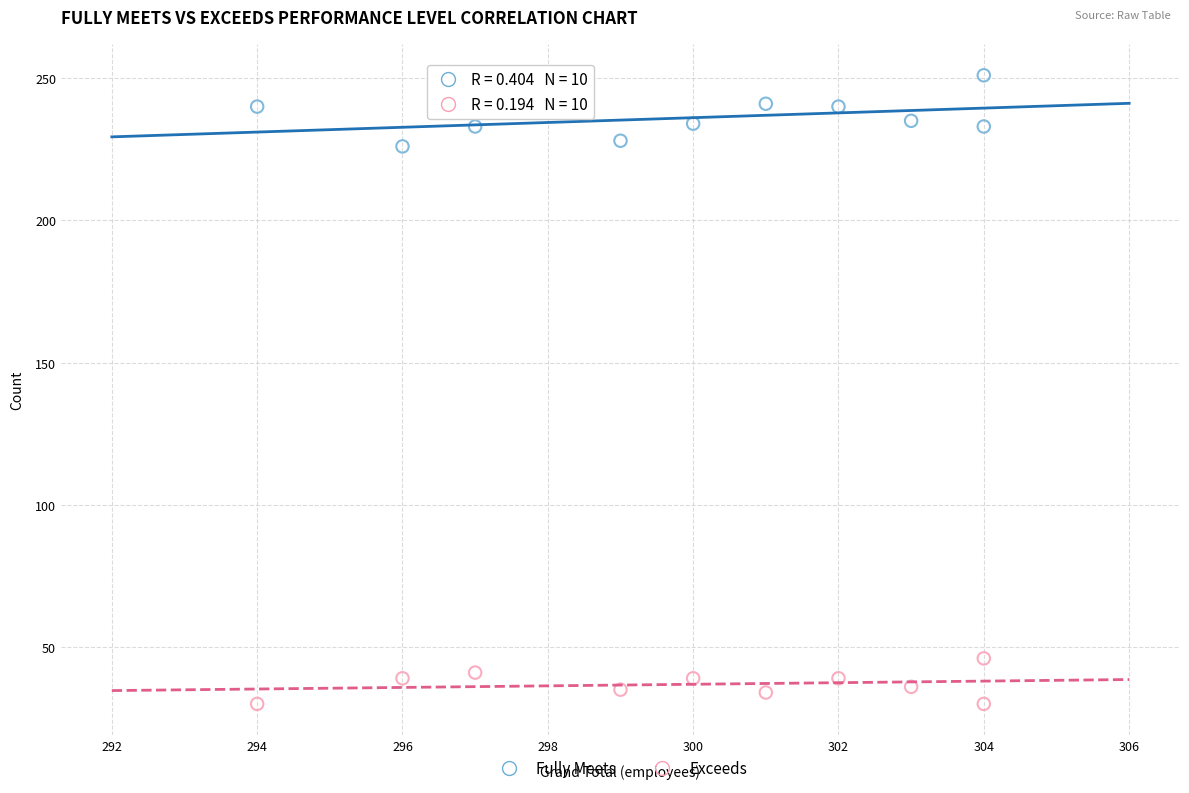

Across all data points, what is the range of X values (max minus min)?

10